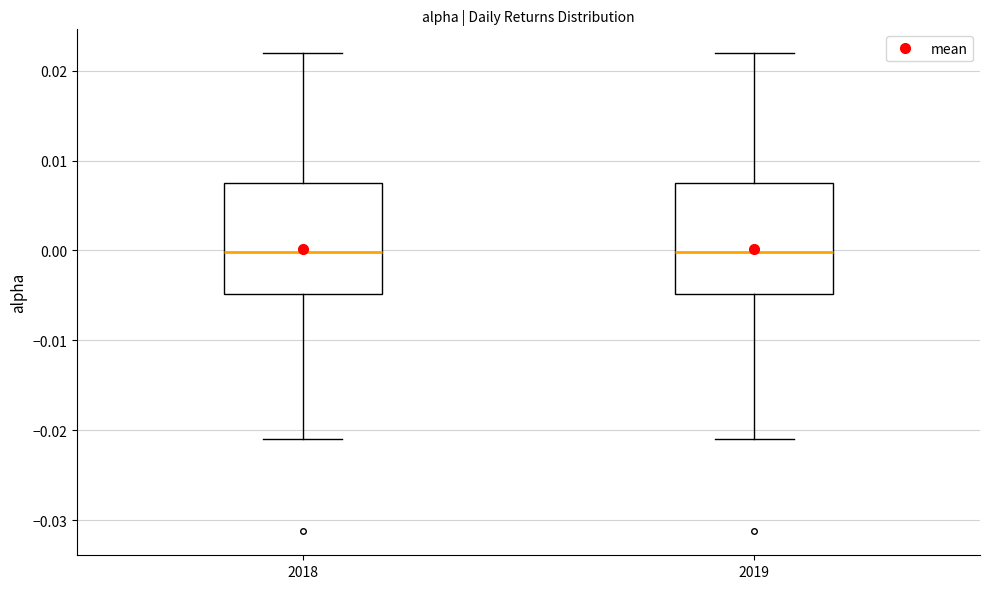

Reading left to right, transcribe this box plot: for each box, give where its median line is, the range the box spans, and where its two whiskers end, as read against the y-axis. The values are not printed on the chart, so give them approximately, as read against the axis.

2018: median 0.000, box -0.005 to 0.007, whiskers -0.021 to 0.022
2019: median 0.000, box -0.005 to 0.007, whiskers -0.021 to 0.022